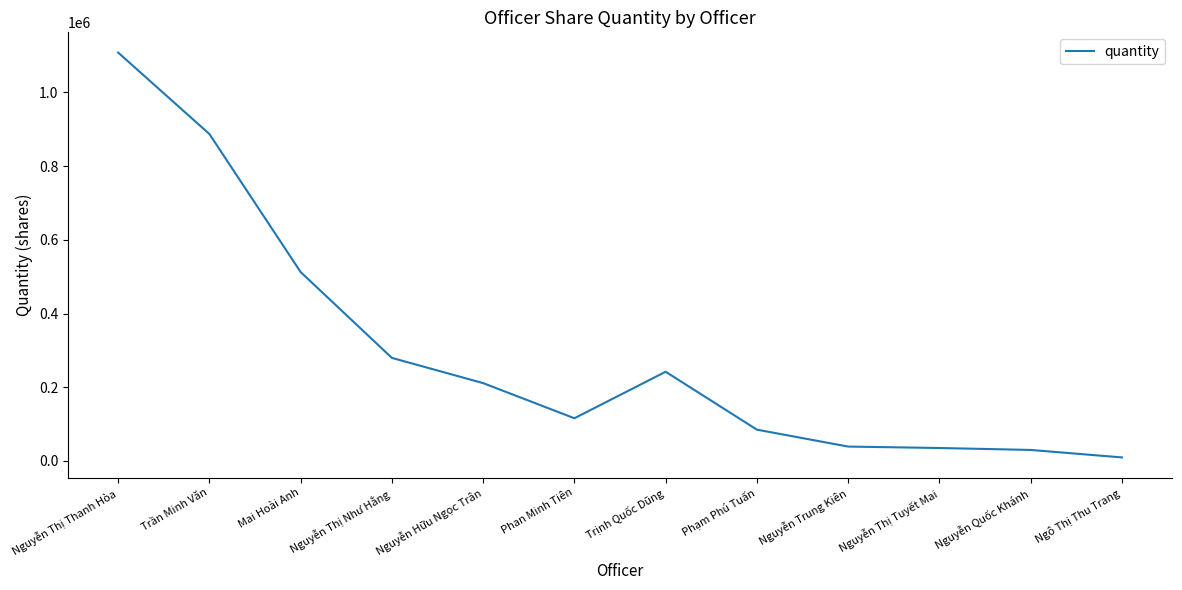

What position from the left is Phạm Phú Tuấn?

8